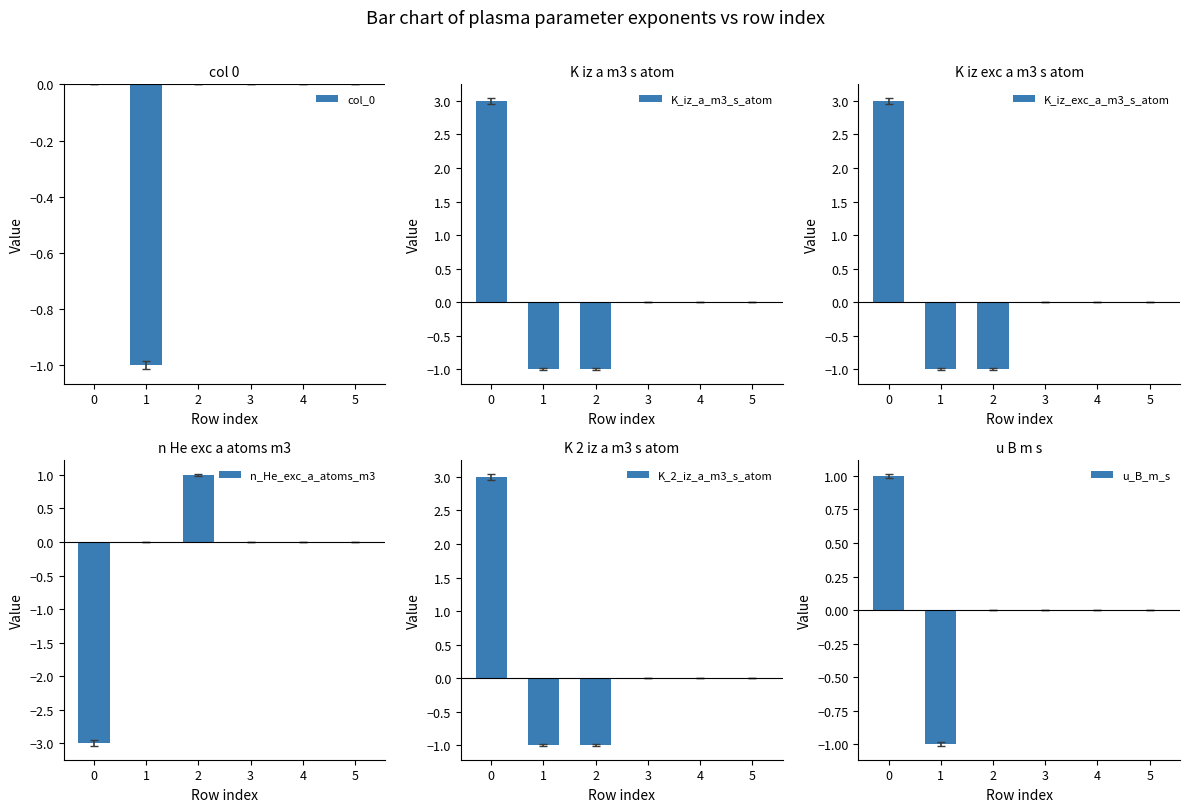

At which label is n_He_exc_a_atoms_m3 closest to -1?

1